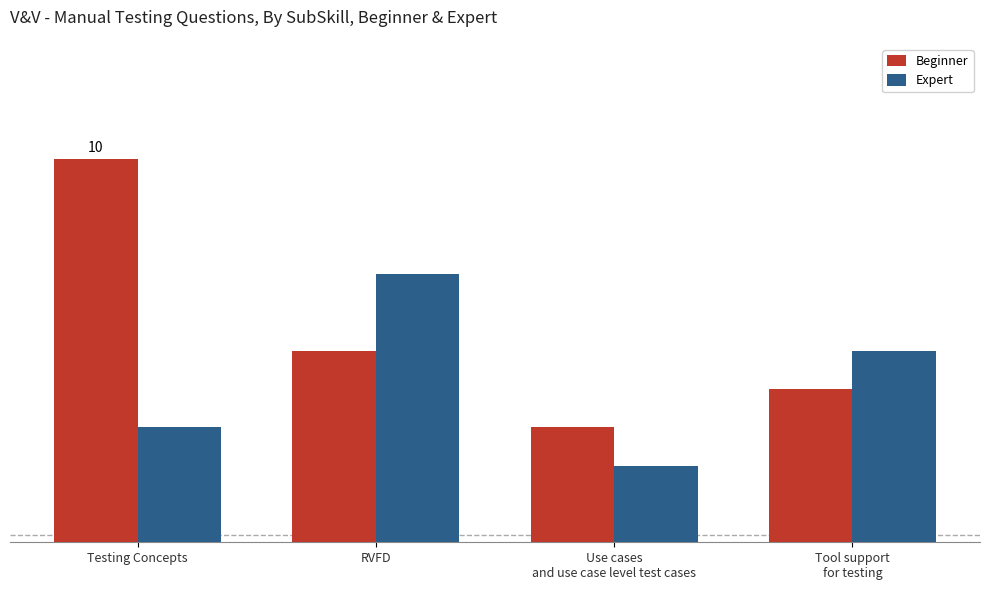

What is the average value of the Expert series?

4